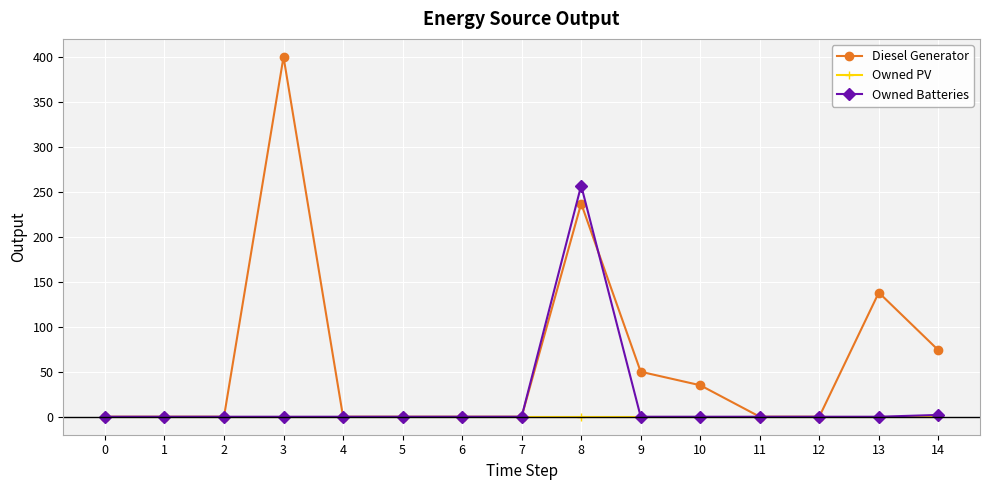

Is it true that Diesel Generator equals -229 at 0?

False